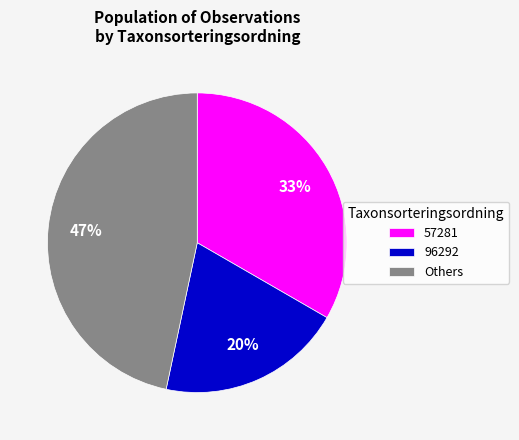

What is the smallest slice in the pie chart?

96292